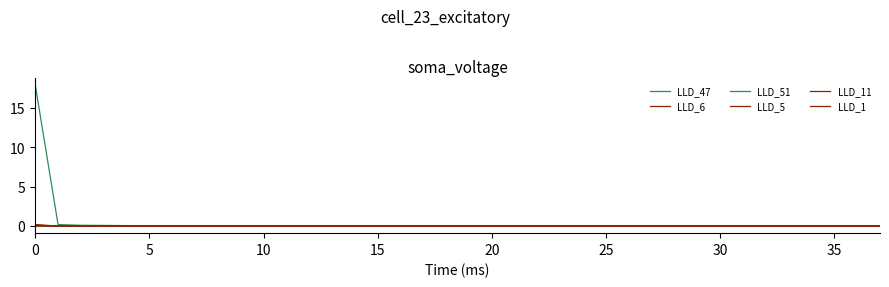

Which category has the lowest value in the LLD_6 series?

12